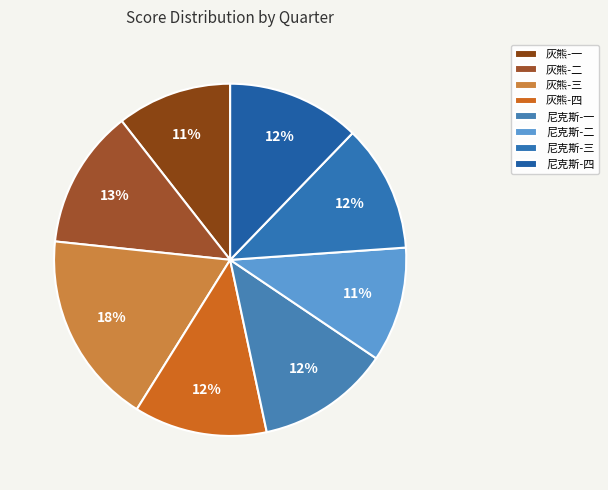

What portion of the pie excludes 尼克斯-四?

87.8%